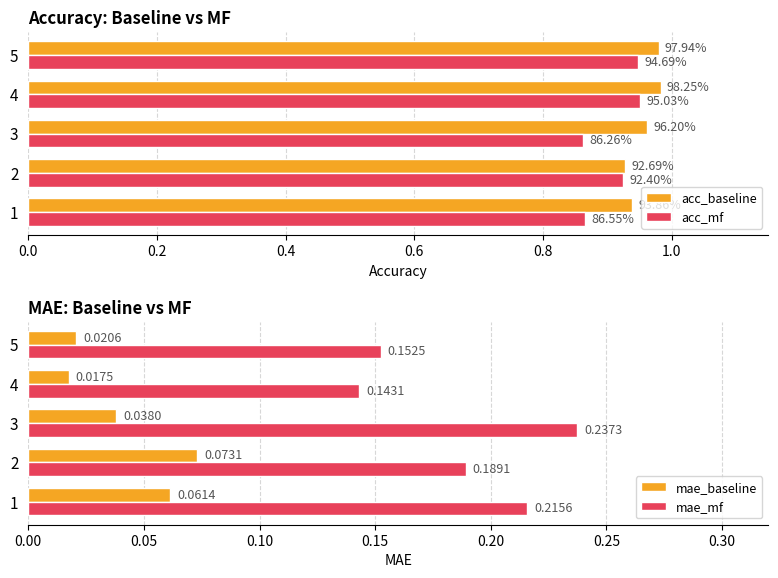

Is the value of mae_mf at 1 greater than the value of mae_baseline at 5?

Yes